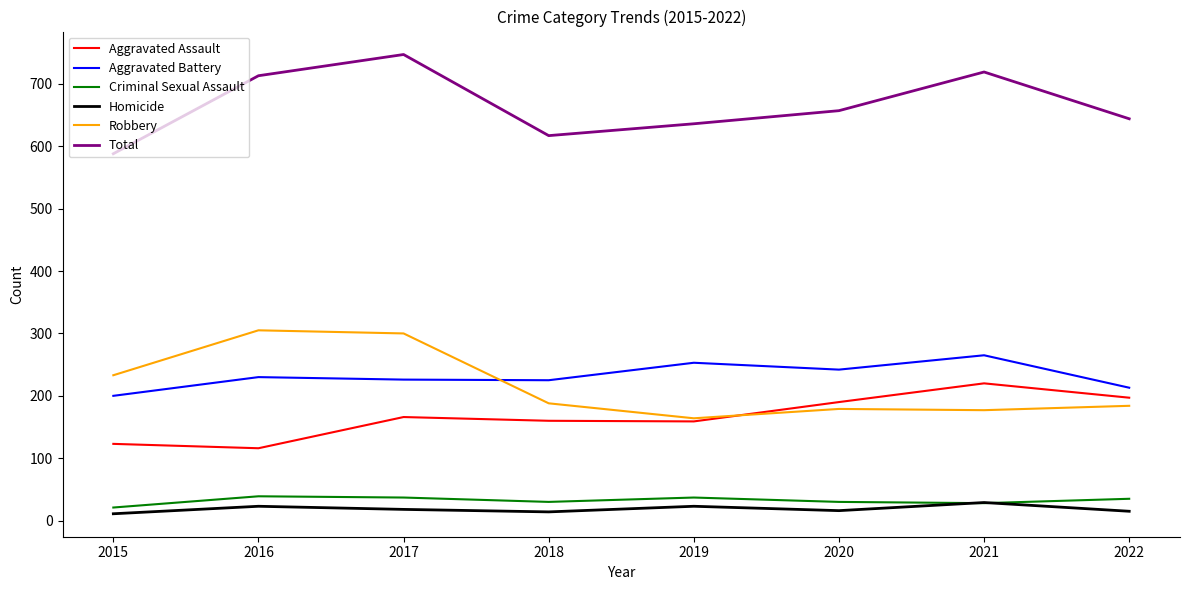

What is the approximate value of Homicide at 2019?

23